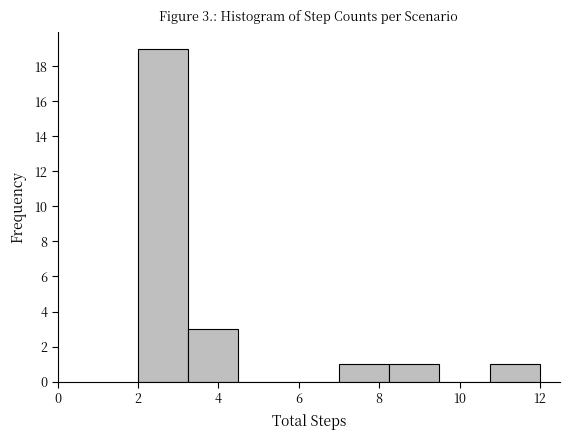

Over which range of the x-axis is the bar tallest?

2.00 to 3.25